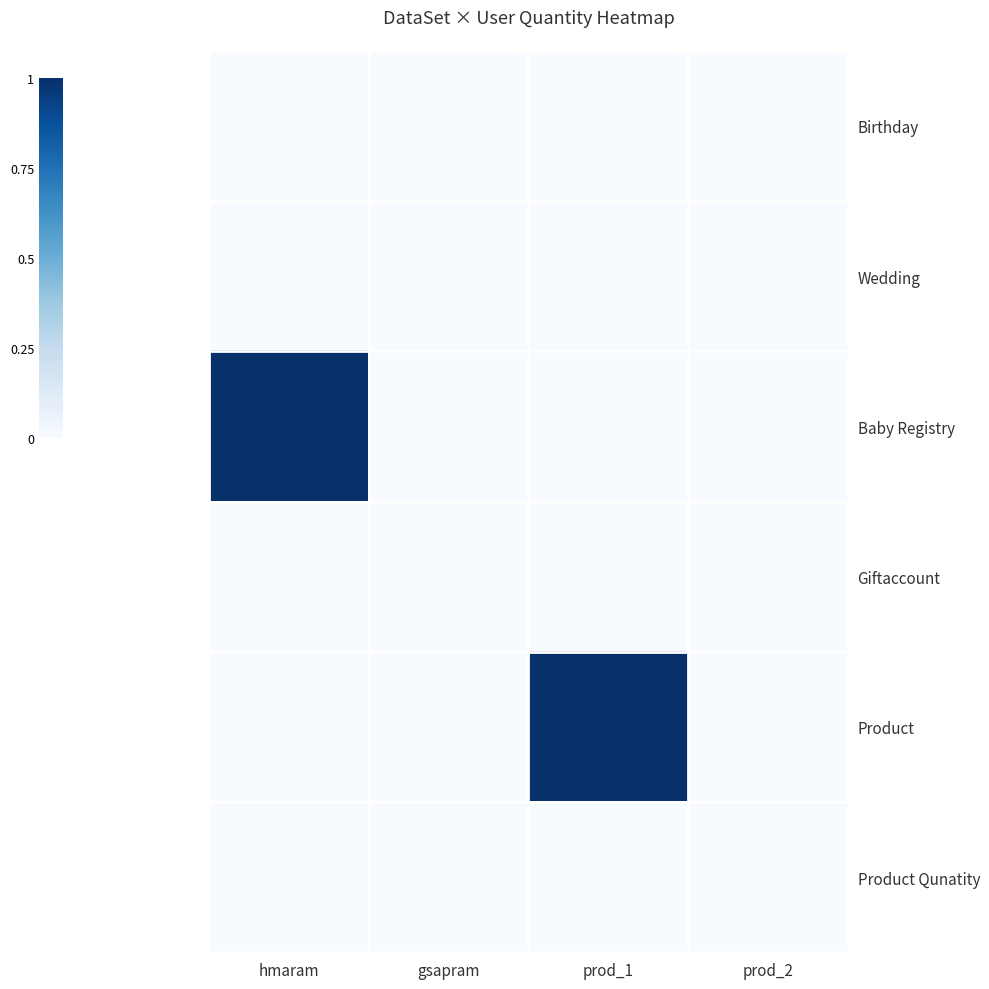

Rank the series at gsapram from highest to lowest value.

Birthday, Wedding, Baby Registry, Giftaccount, Product, Product Qunatity